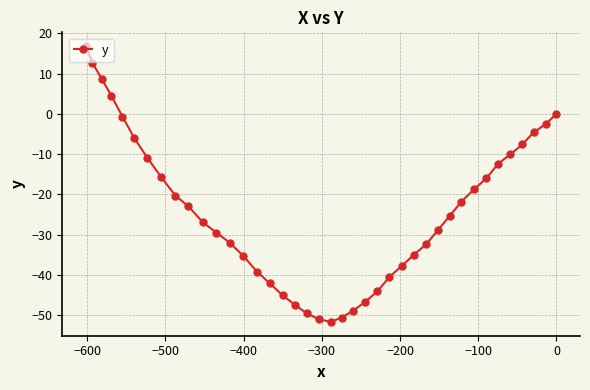

What is the minimum value shown in the chart?

-51.7